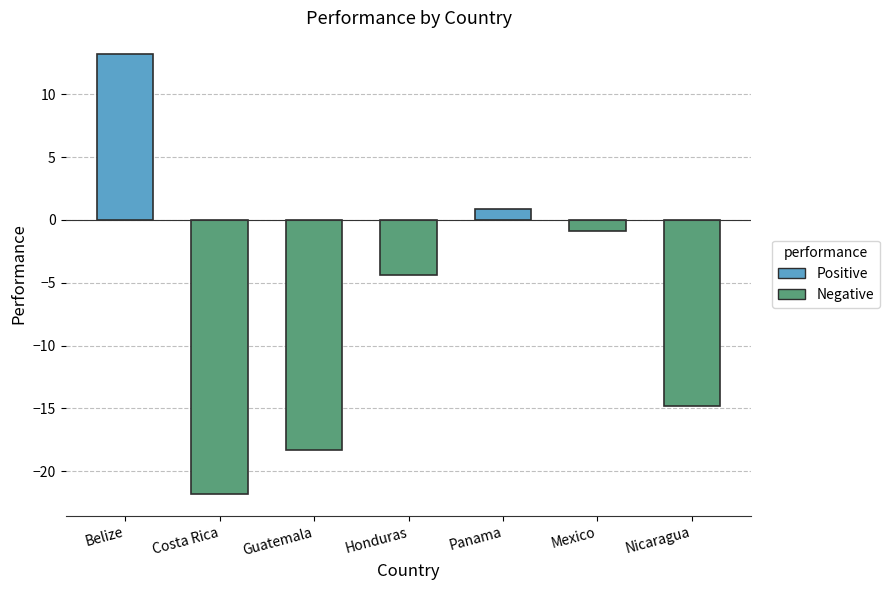

The chart shows a value of -0.9 at Mexico. True or false?

True